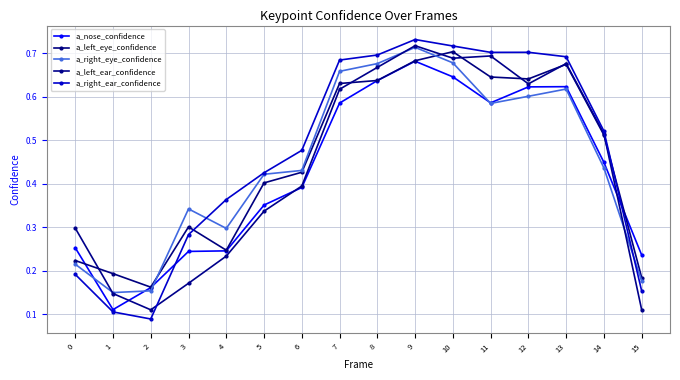

Reading right to left, list all the values displayed in this chart.

a_nose_confidence: 15=0.2	14=0.4	13=0.6	12=0.6	11=0.6	10=0.6	9=0.7	8=0.6	7=0.6	6=0.4	5=0.4	4=0.2	3=0.2	2=0.2	1=0.1	0=0.3
a_left_eye_confidence: 15=0.2	14=0.5	13=0.7	12=0.6	11=0.6	10=0.7	9=0.7	8=0.6	7=0.6	6=0.4	5=0.4	4=0.2	3=0.3	2=0.2	1=0.2	0=0.2
a_right_eye_confidence: 15=0.2	14=0.4	13=0.6	12=0.6	11=0.6	10=0.7	9=0.7	8=0.7	7=0.7	6=0.4	5=0.4	4=0.3	3=0.3	2=0.2	1=0.1	0=0.2
a_left_ear_confidence: 15=0.1	14=0.5	13=0.7	12=0.6	11=0.7	10=0.7	9=0.7	8=0.7	7=0.6	6=0.4	5=0.3	4=0.2	3=0.2	2=0.1	1=0.1	0=0.3
a_right_ear_confidence: 15=0.2	14=0.5	13=0.7	12=0.7	11=0.7	10=0.7	9=0.7	8=0.7	7=0.7	6=0.5	5=0.4	4=0.4	3=0.3	2=0.1	1=0.1	0=0.2